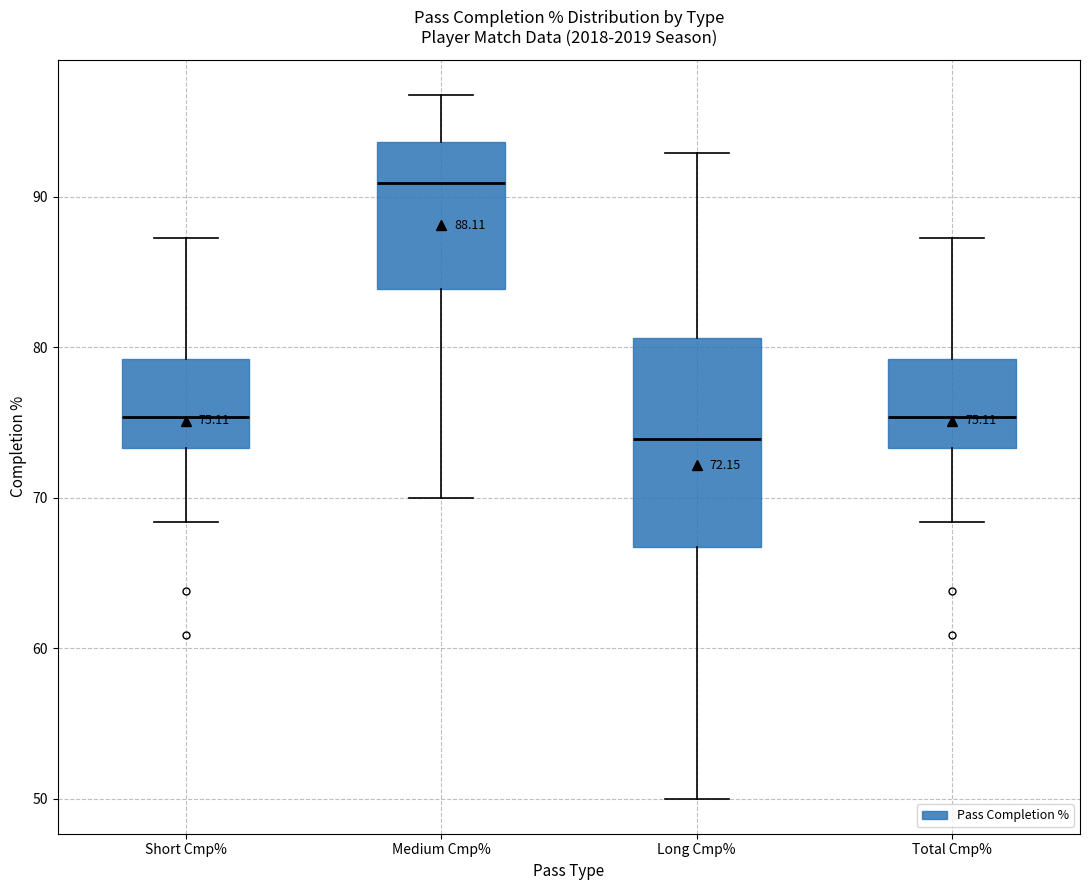

Which box has the highest median line?

Medium Cmp%